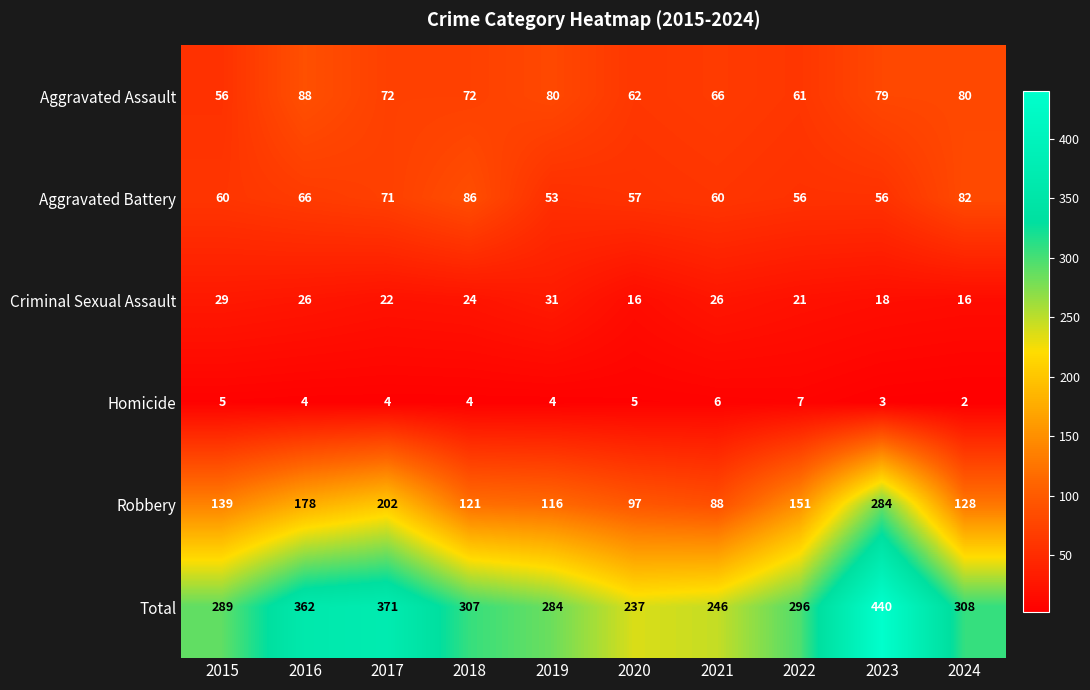

At 2024, list the series in order from largest to smallest.

Total, Robbery, Aggravated Battery, Aggravated Assault, Criminal Sexual Assault, Homicide